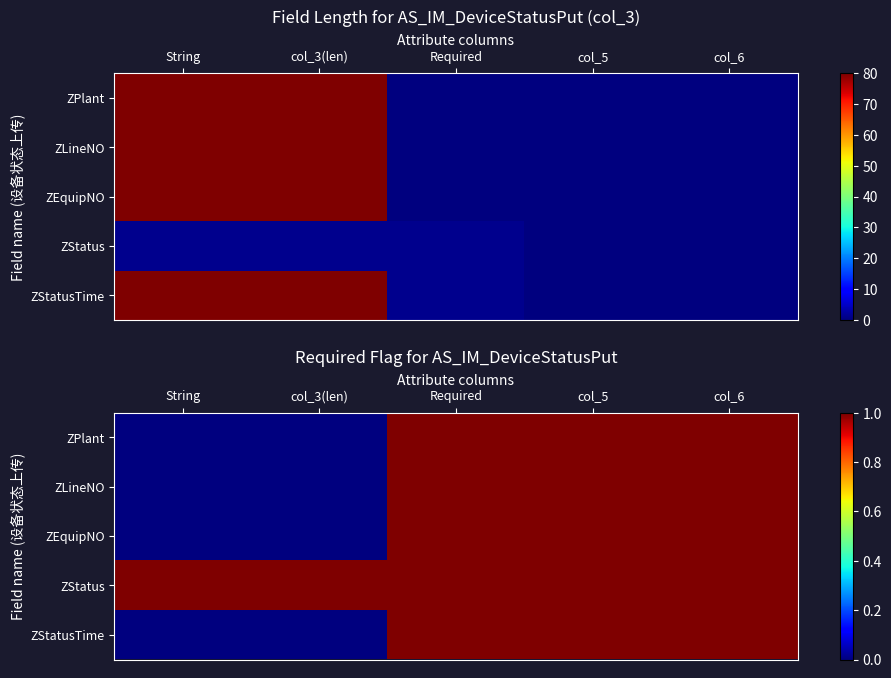

The ZEquipNO series shows 1 at Required. True or false?

True